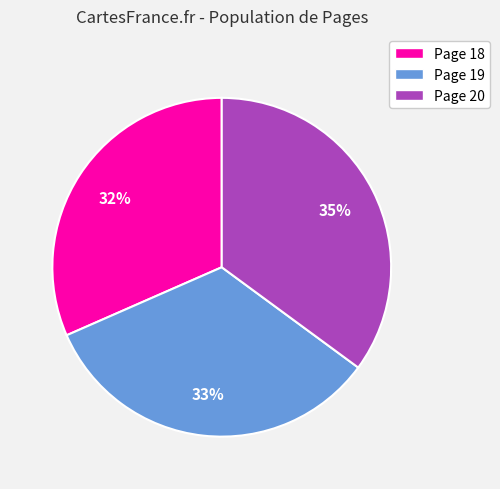

Is it true that Page 19 is 25% of the pie?

False